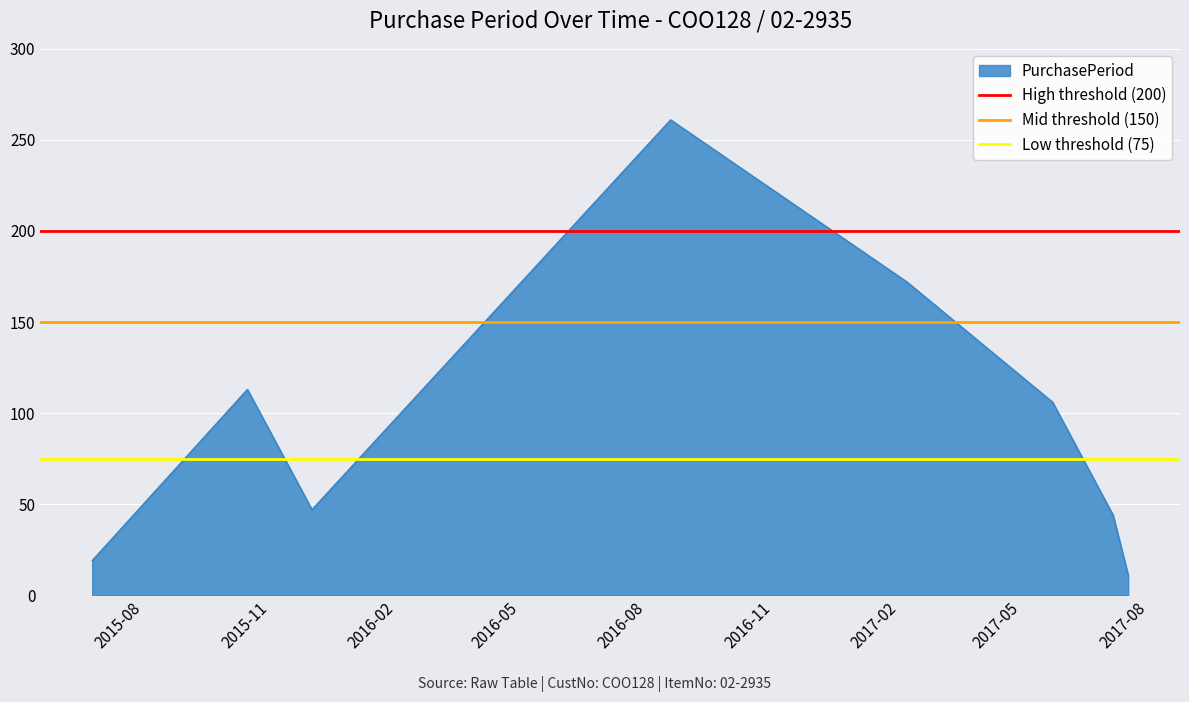

How many lines are shown in the chart?

3